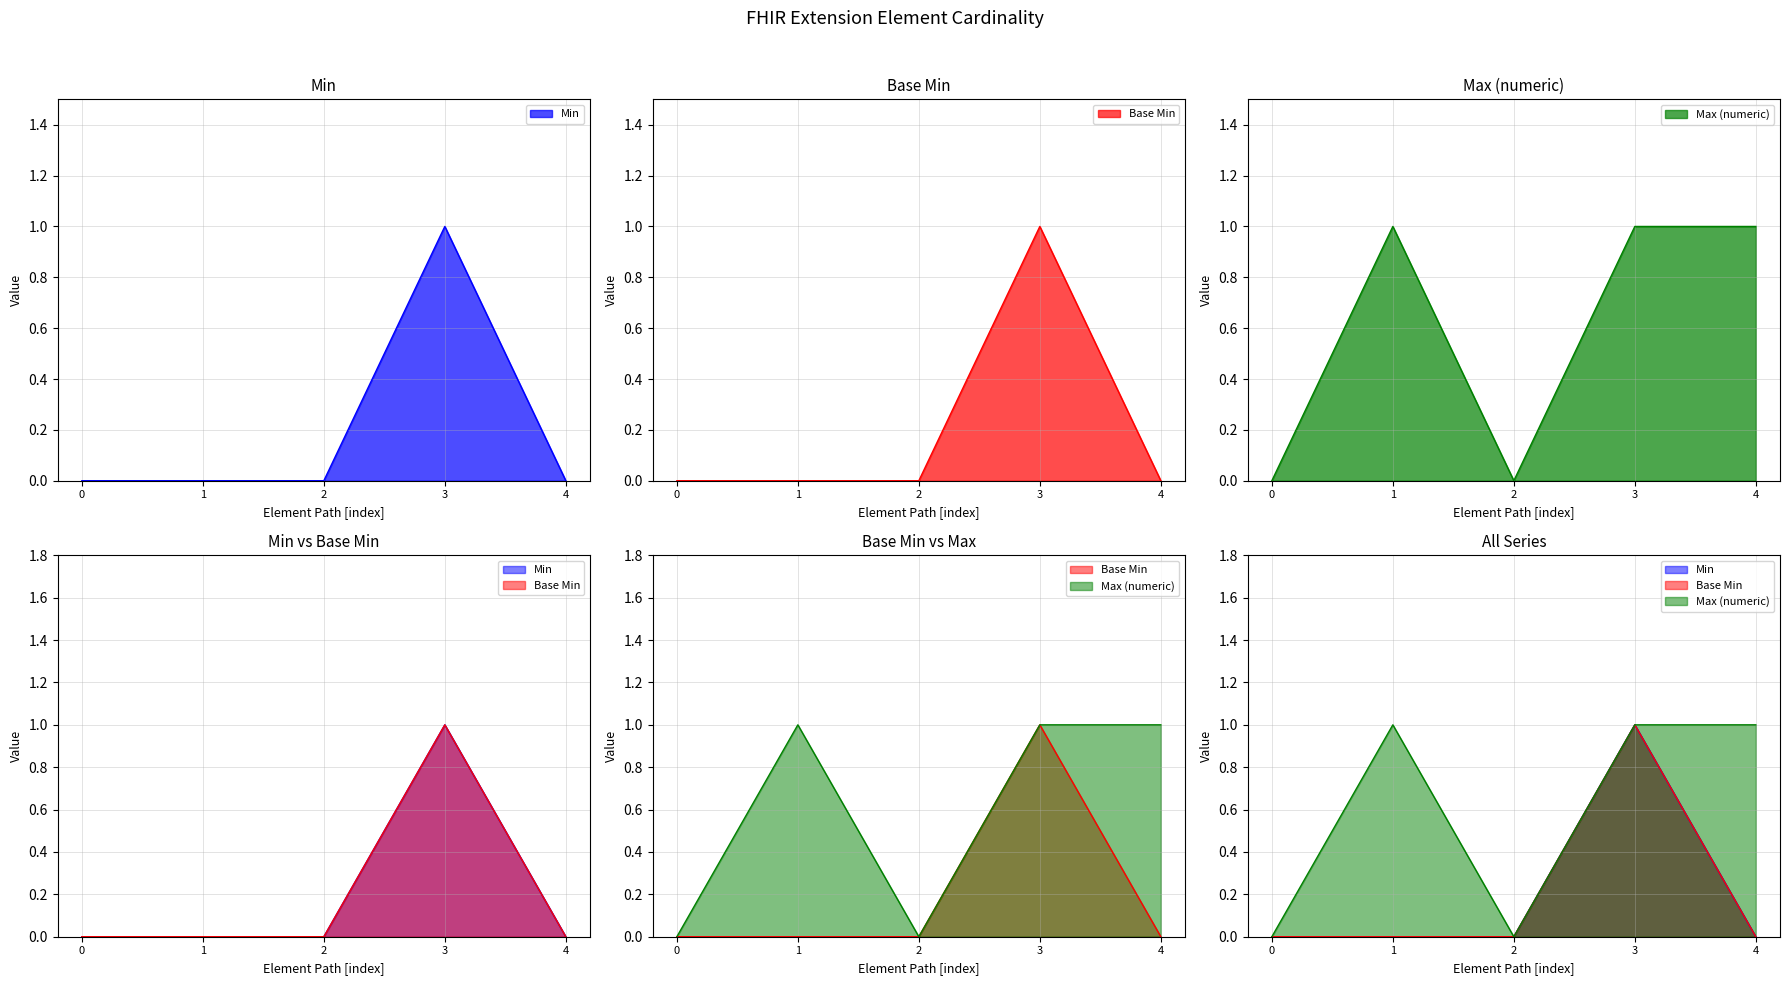

What is the sum of the Base Min values at 3 and 2?

1